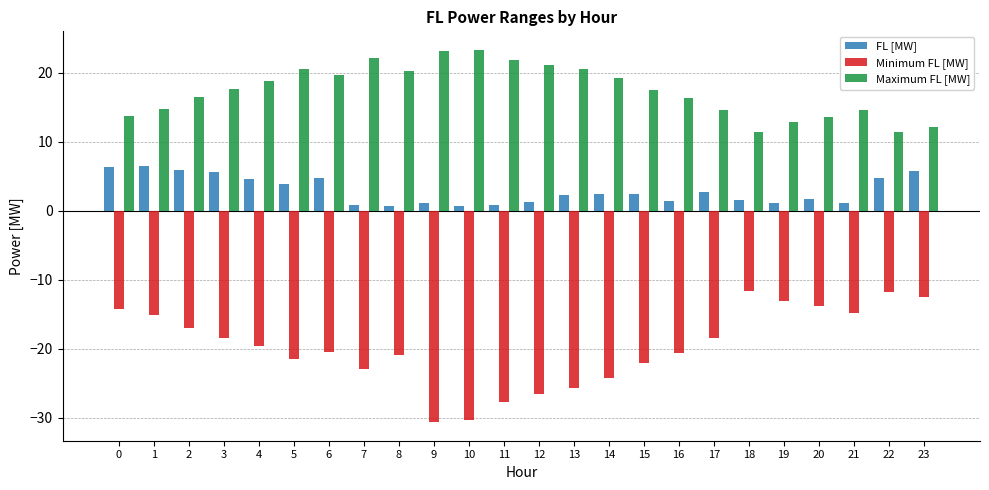

What is the highest value of the FL [MW] series?

6.5